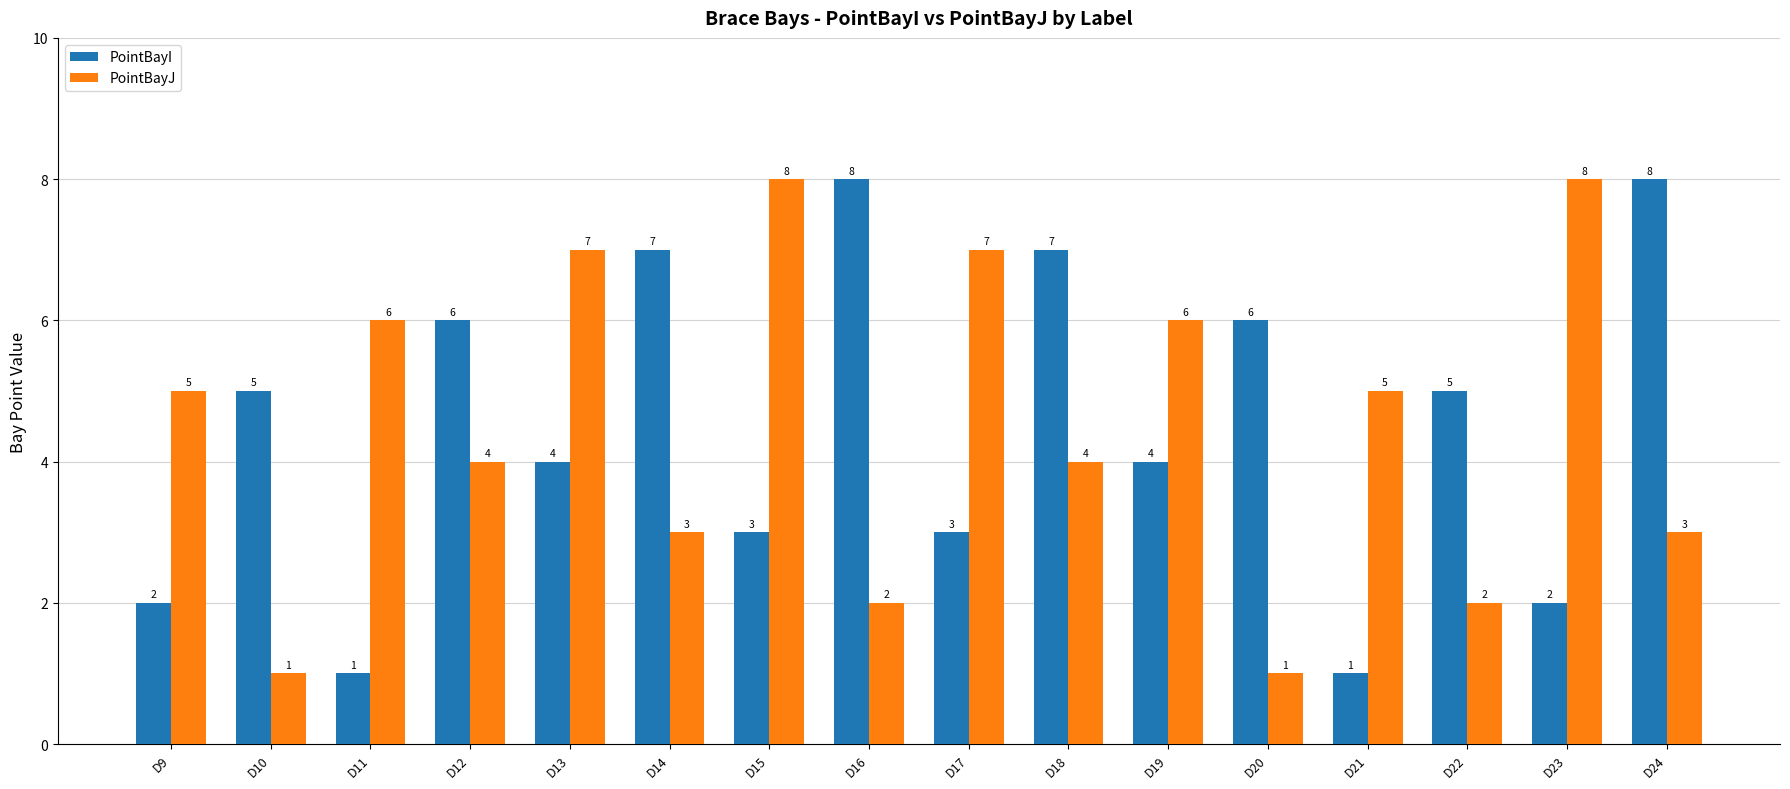

Is it true that PointBayJ equals 6 at D11?

True